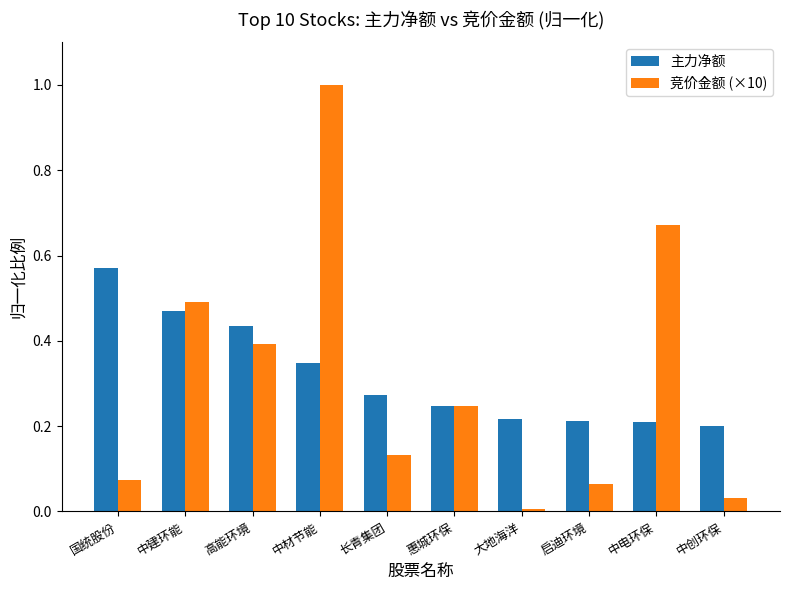

Count the 主力净额 values in the range 0 to 1.

10